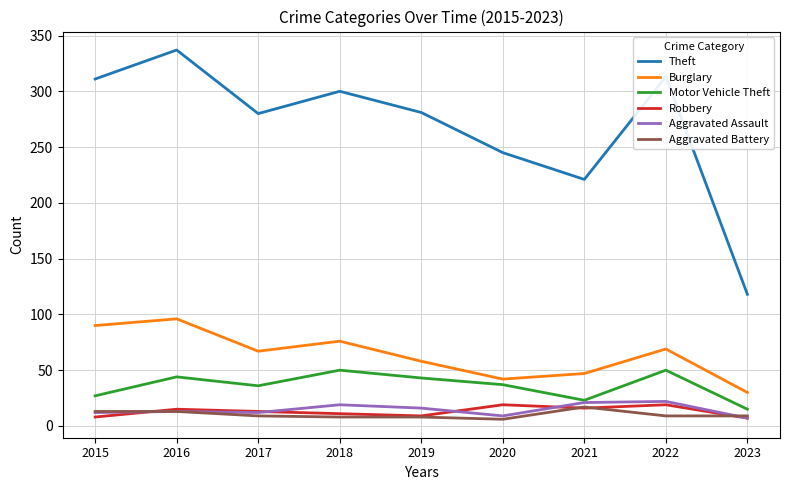

The value of Aggravated Assault at 2021 is 21. True or false?

True